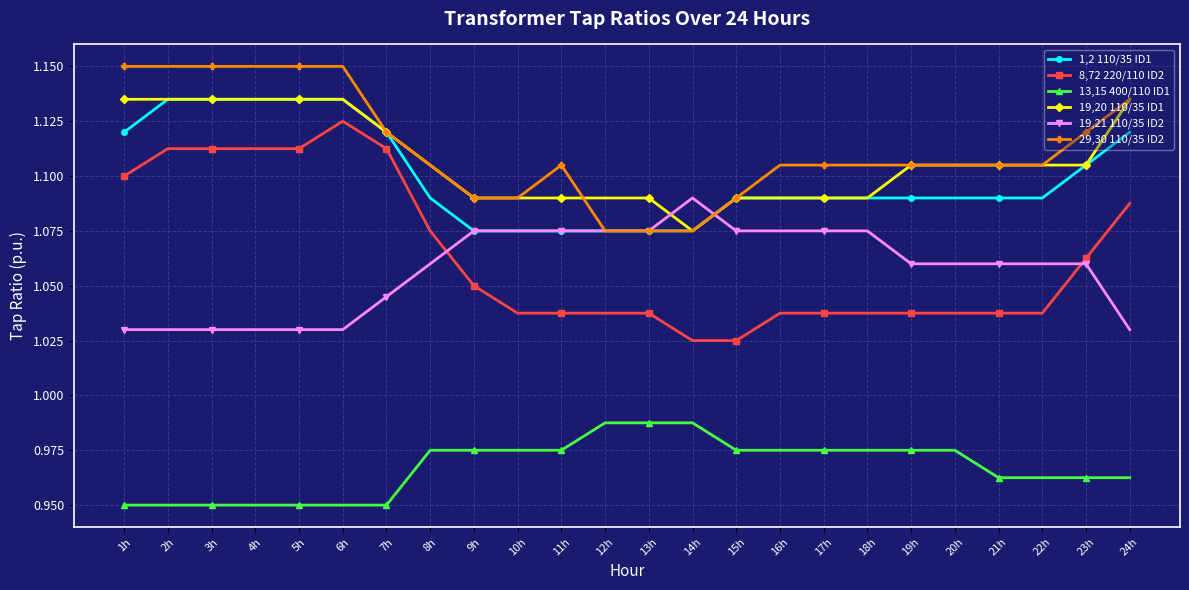

True or false: 13,15 400/110 ID1 and 1,2 110/35 ID1 cross at least once.

False